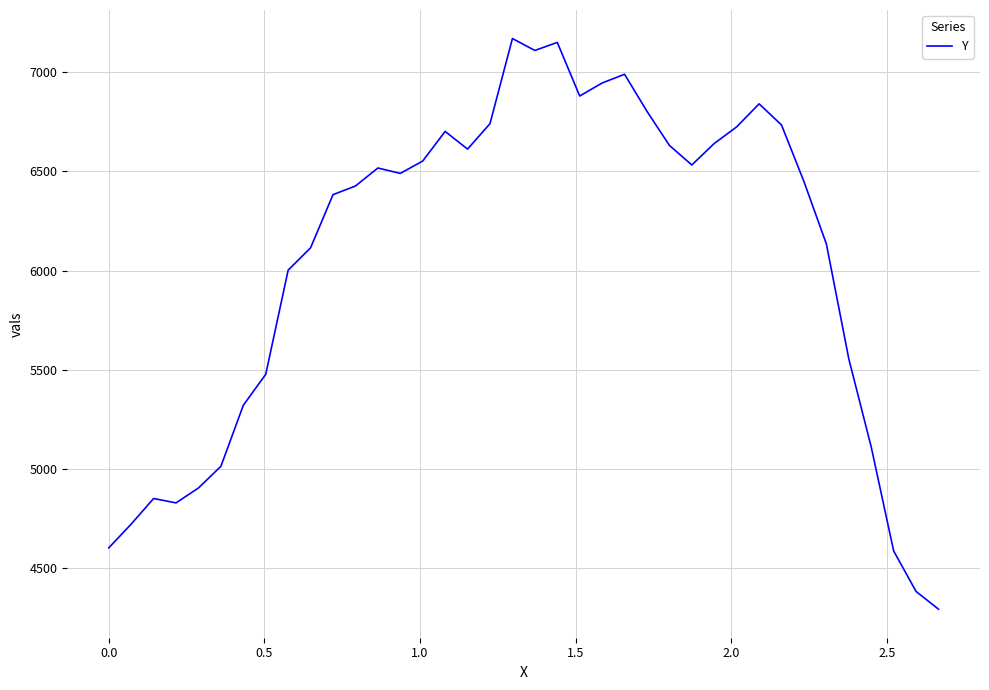

True or false: the data has more than 1 interior local peaks.

True